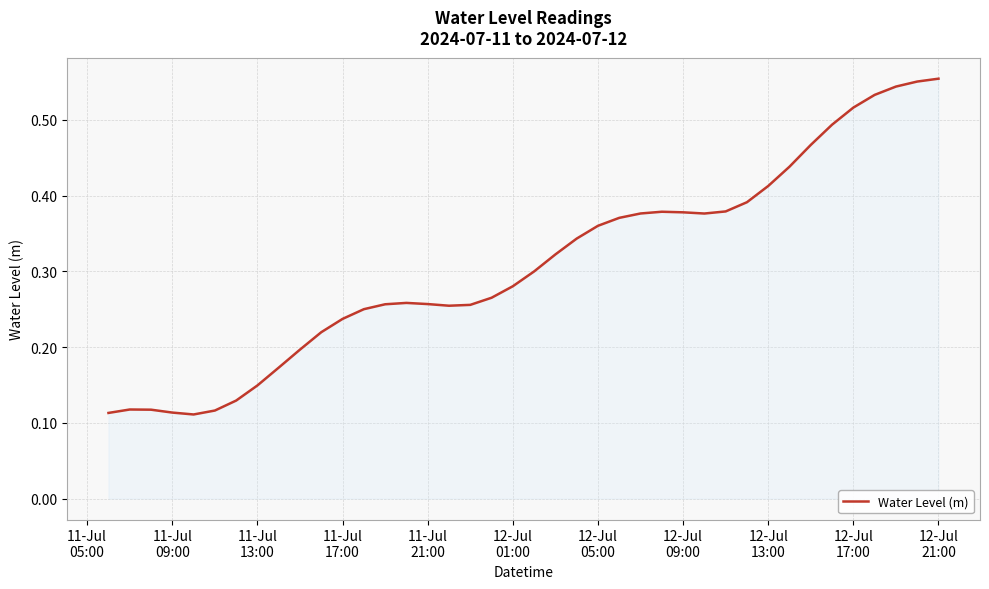

Does the chart have visible grid lines?

Yes